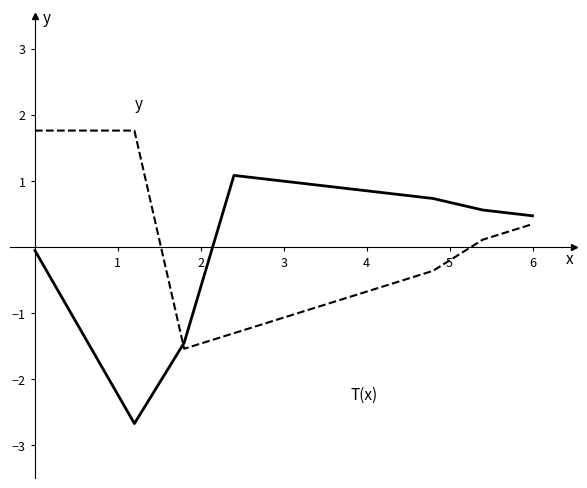

What is the minimum value shown in the chart?

-2.7